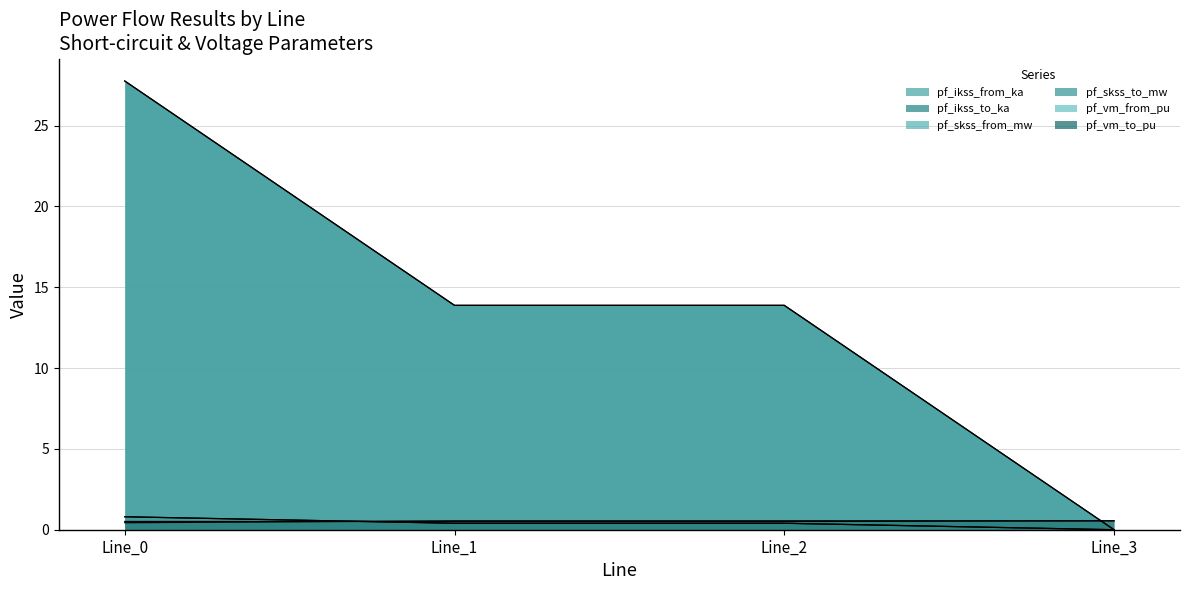

Reading left to right, list all the values displayed in this chart.

pf_ikss_from_ka: Line_0=0.8	Line_1=0.4	Line_2=0.4	Line_3=0.0
pf_ikss_to_ka: Line_0=0.8	Line_1=0.4	Line_2=0.4	Line_3=0.0
pf_skss_from_mw: Line_0=27.8	Line_1=13.9	Line_2=13.9	Line_3=0.0
pf_skss_to_mw: Line_0=27.8	Line_1=13.9	Line_2=13.9	Line_3=0.0
pf_vm_from_pu: Line_0=0.4	Line_1=0.6	Line_2=0.6	Line_3=0.6
pf_vm_to_pu: Line_0=0.5	Line_1=0.5	Line_2=0.5	Line_3=0.6